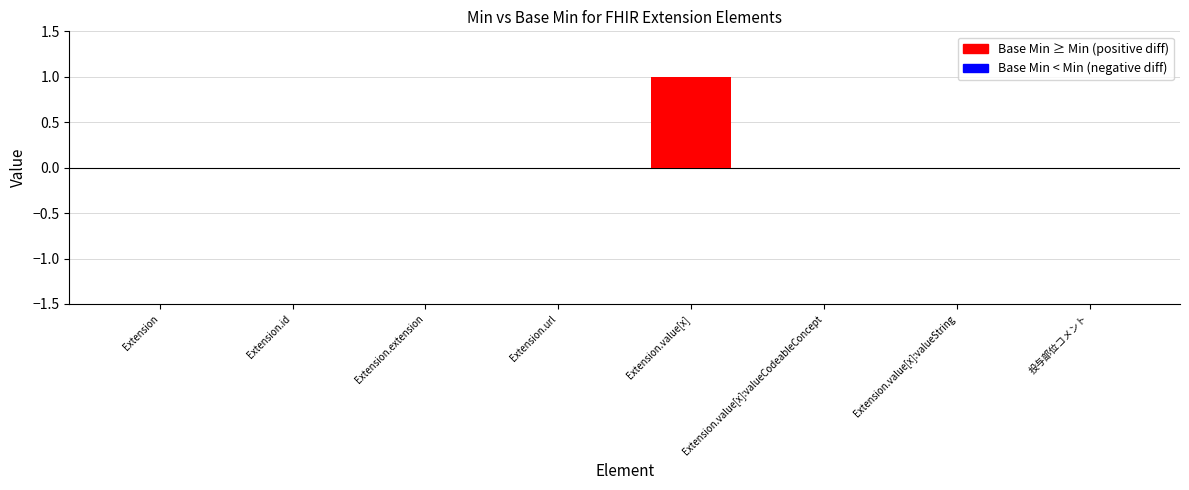

At which category does the chart reach its peak across all series?

Extension.value[x]